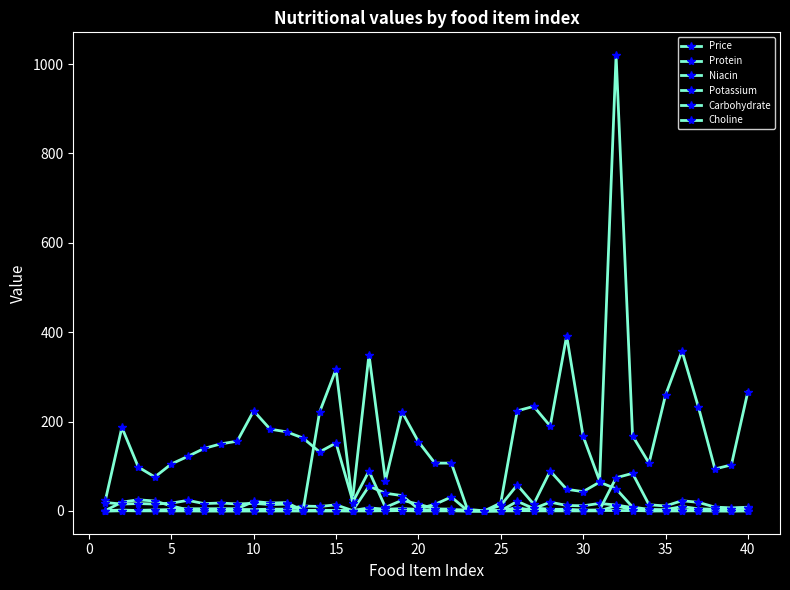

Does the chart have visible grid lines?

No